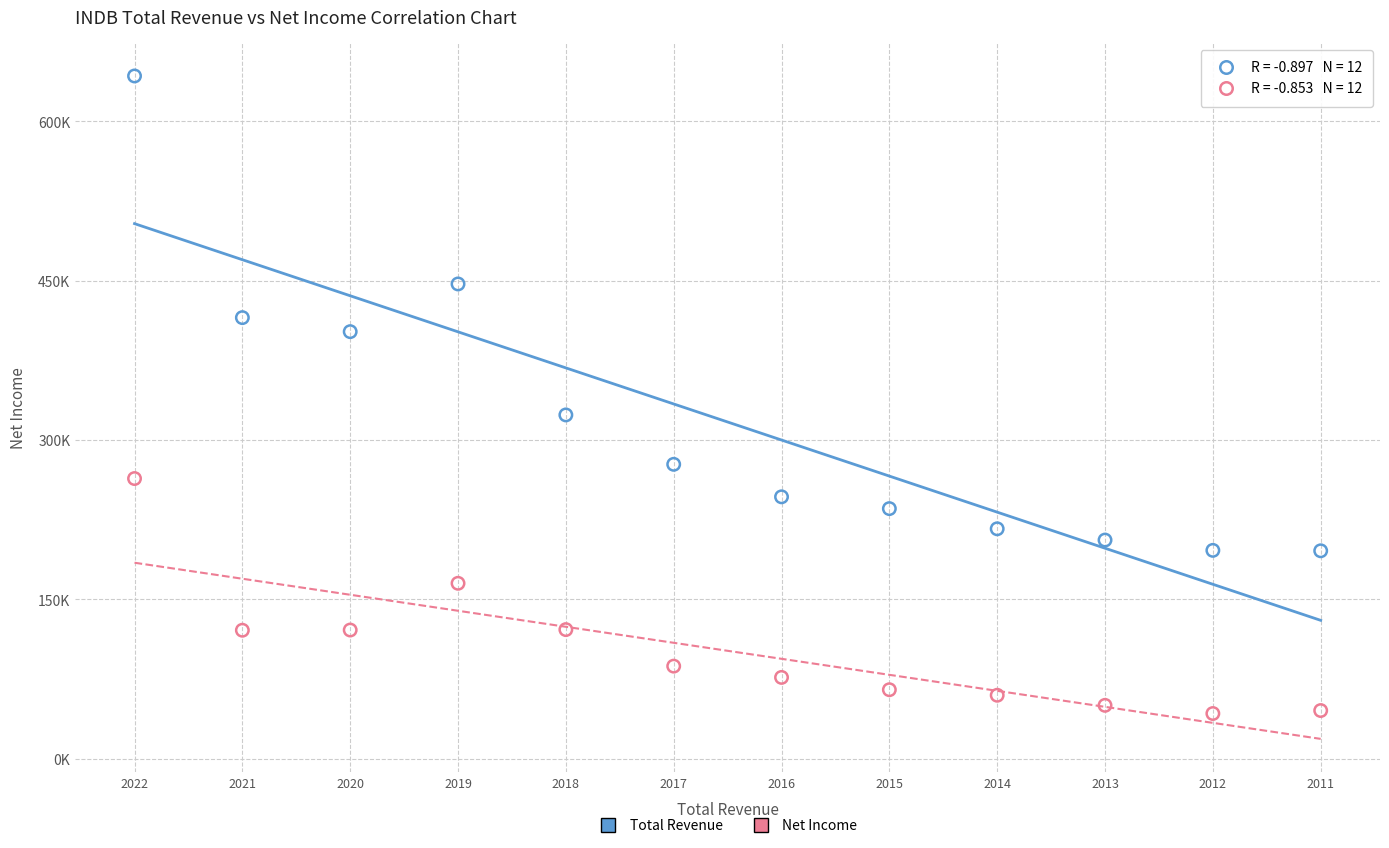

What are all the series names shown in the legend?

Total Revenue, Net Income